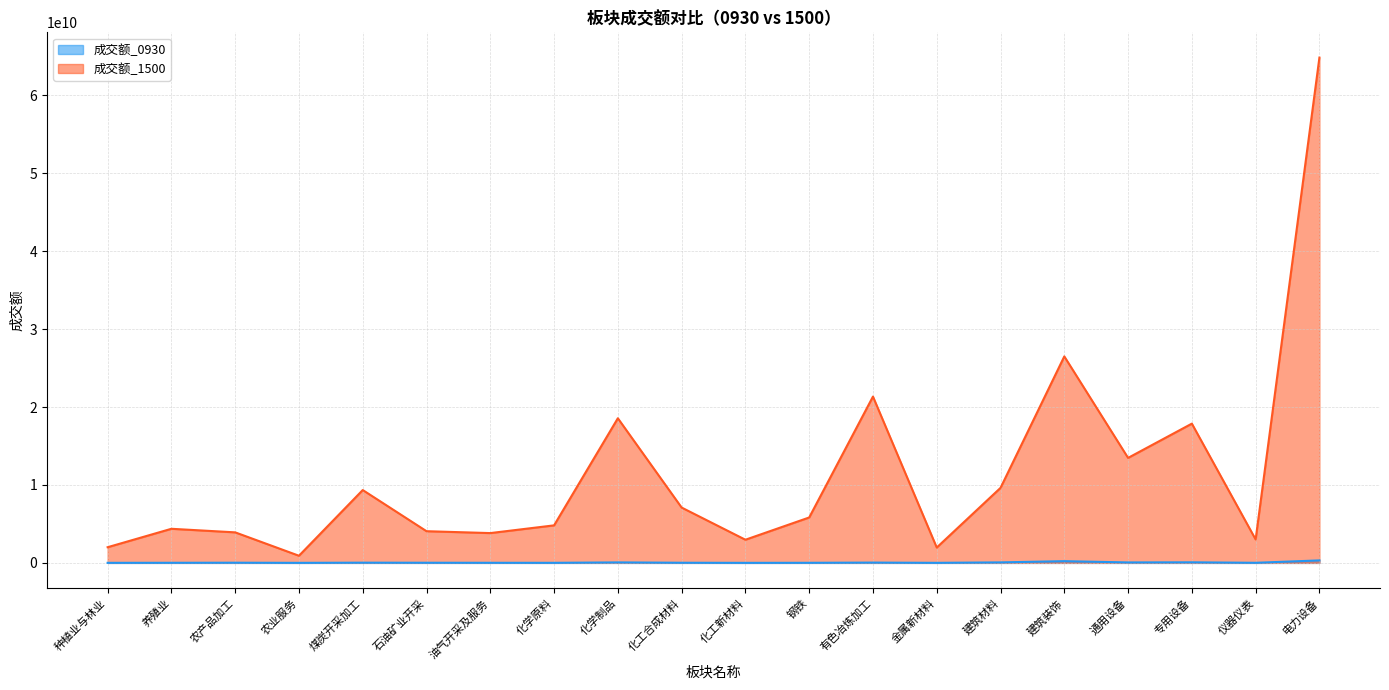

Which series changed the most between 农业服务 and 钢铁?

成交额_1500